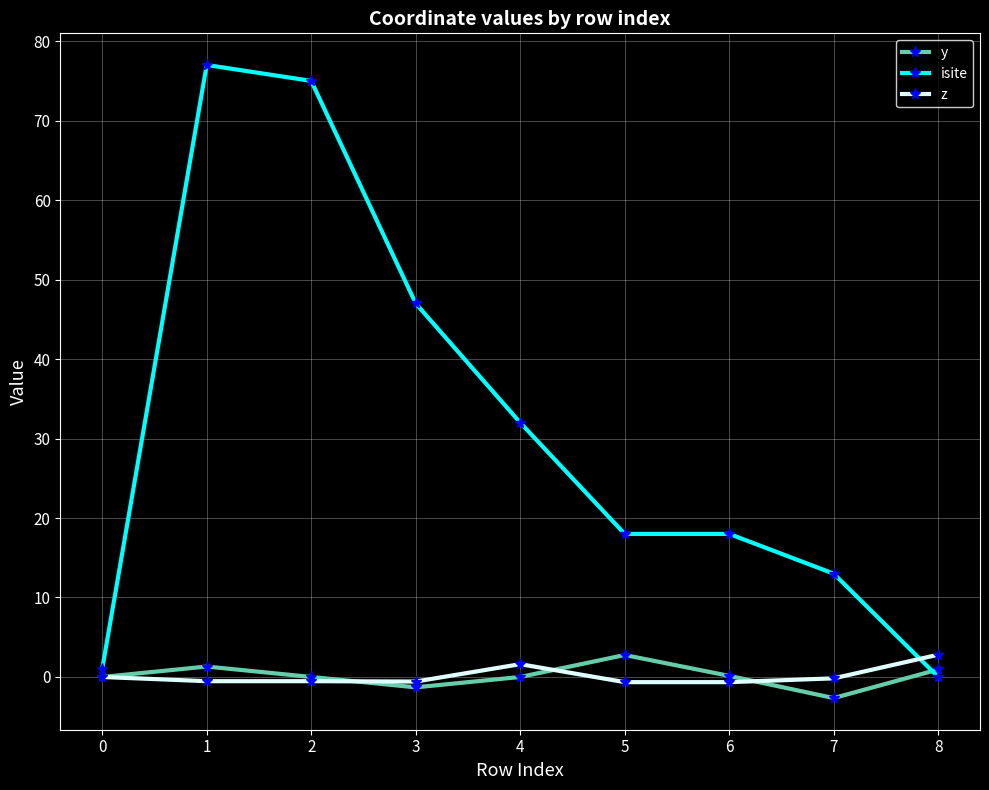

True or false: isite has more than 0 interior local peaks.

True